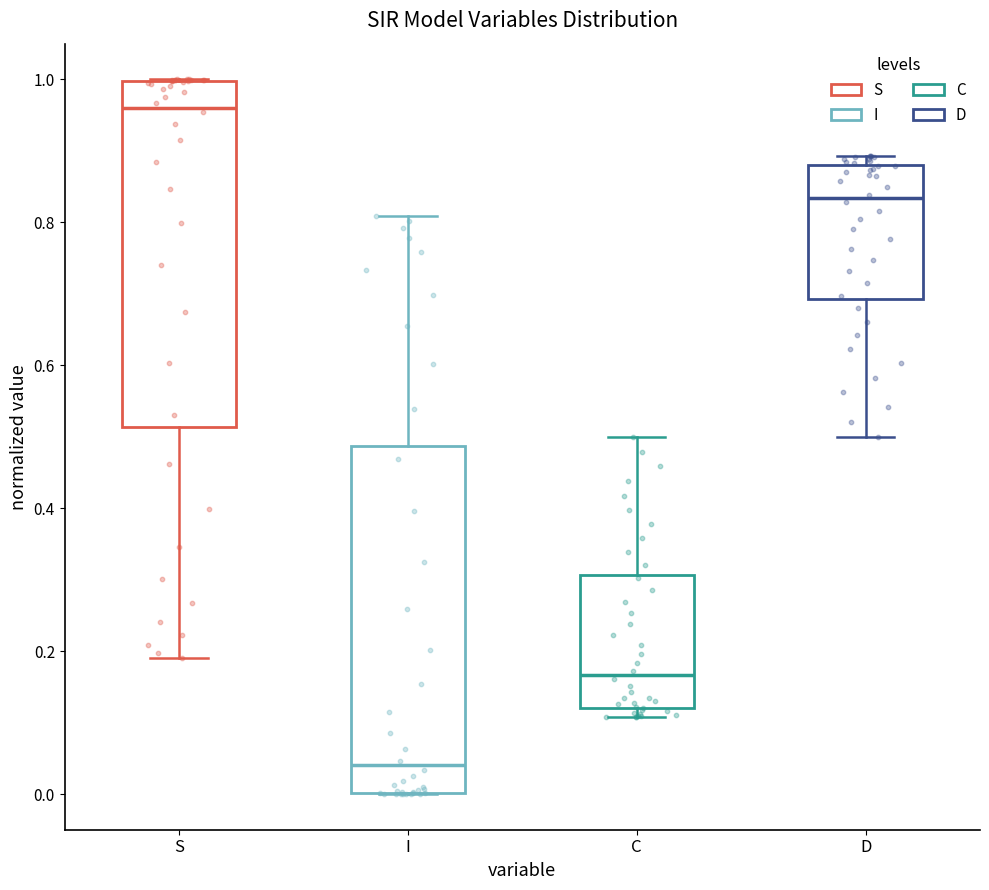

Reading left to right, transcribe this box plot: for each box, give where its median line is, the range the box spans, and where its two whiskers end, as read against the y-axis. The values are not printed on the chart, so give them approximately, as read against the axis.

S: median 0.96, box 0.52 to 1.00, whiskers 0.20 to 1.00
I: median 0.04, box 0.00 to 0.48, whiskers 0.00 to 0.80
C: median 0.16, box 0.12 to 0.30, whiskers 0.10 to 0.50
D: median 0.84, box 0.70 to 0.88, whiskers 0.50 to 0.90